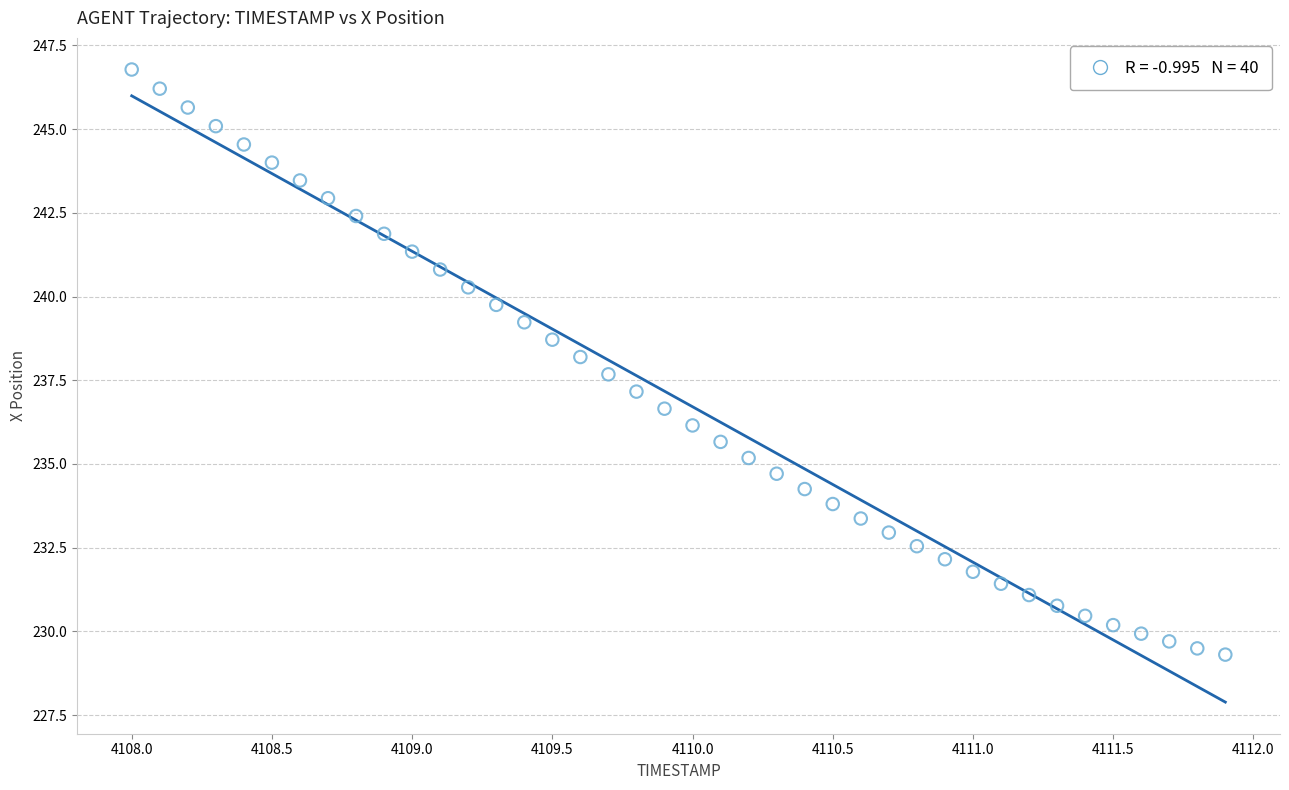

What is the range of Y values (max minus min)?

17.5